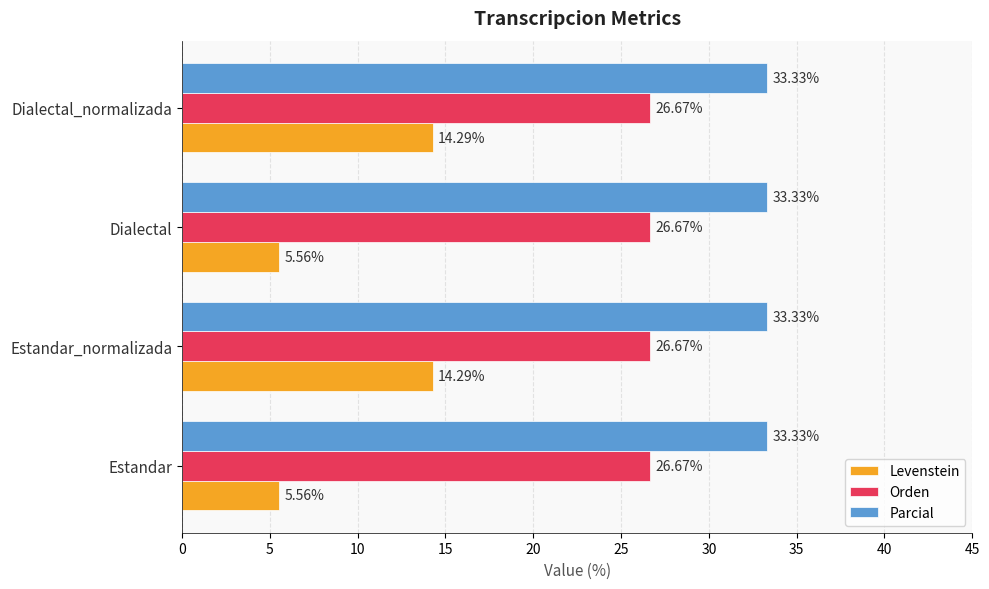

What is the sum of the Levenstein values at Dialectal_normalizada and Estandar_normalizada?

28.6